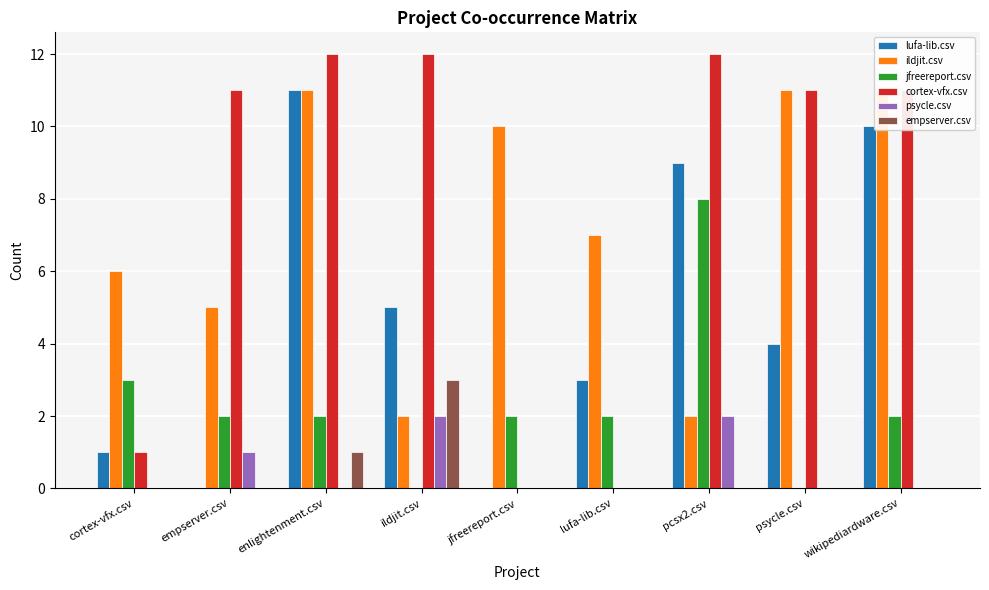

At which category is the sum across all series the highest?

enlightenment.csv